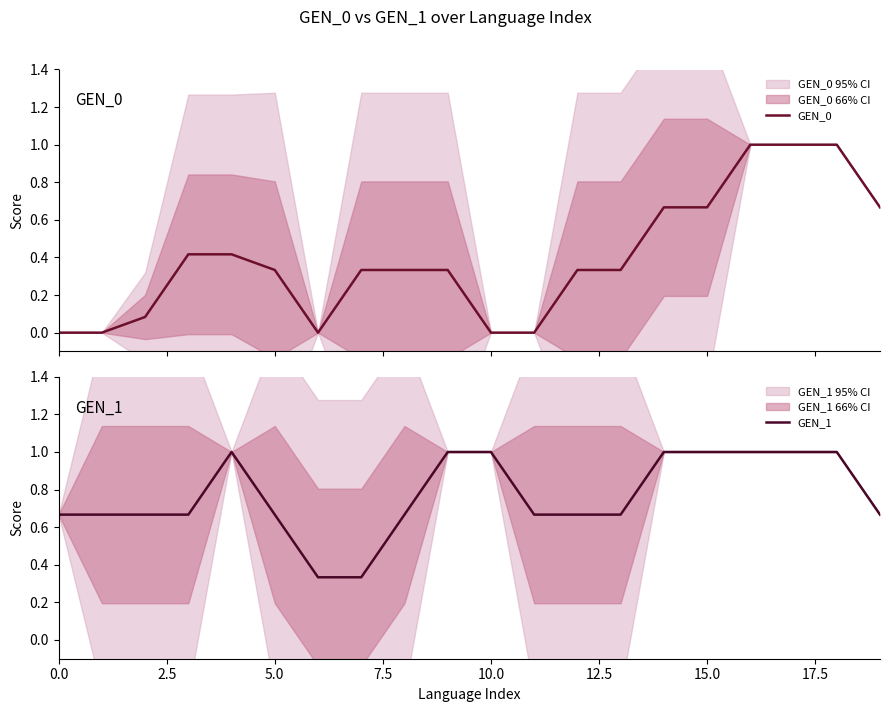

Which series has the widest spread of values?

GEN_0